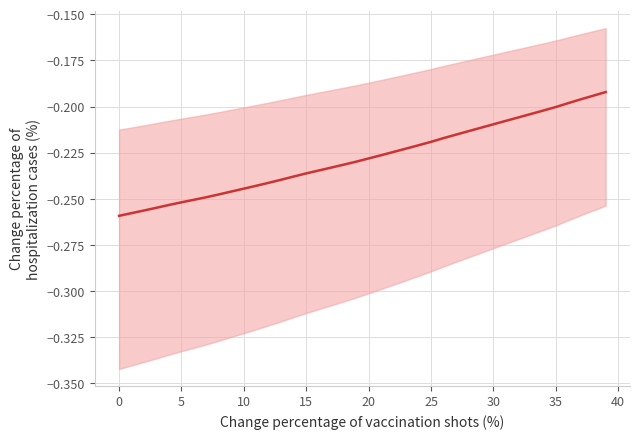

How many lines are shown in the chart?

1